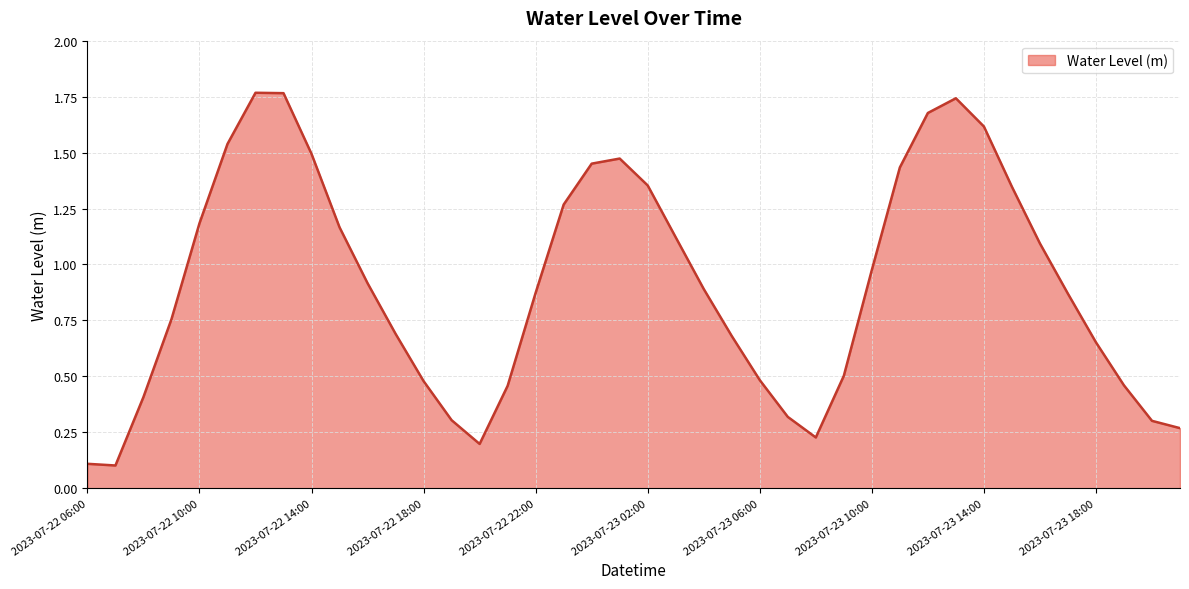

Reading right to left, what are all the values shown in this chart?

0.3	0.3	0.5	0.7	0.9	1.1	1.3	1.6	1.7	1.7	1.4	1.0	0.5	0.2	0.3	0.5	0.7	0.9	1.1	1.4	1.5	1.5	1.3	0.9	0.5	0.2	0.3	0.5	0.7	0.9	1.2	1.5	1.8	1.8	1.5	1.2	0.8	0.4	0.1	0.1